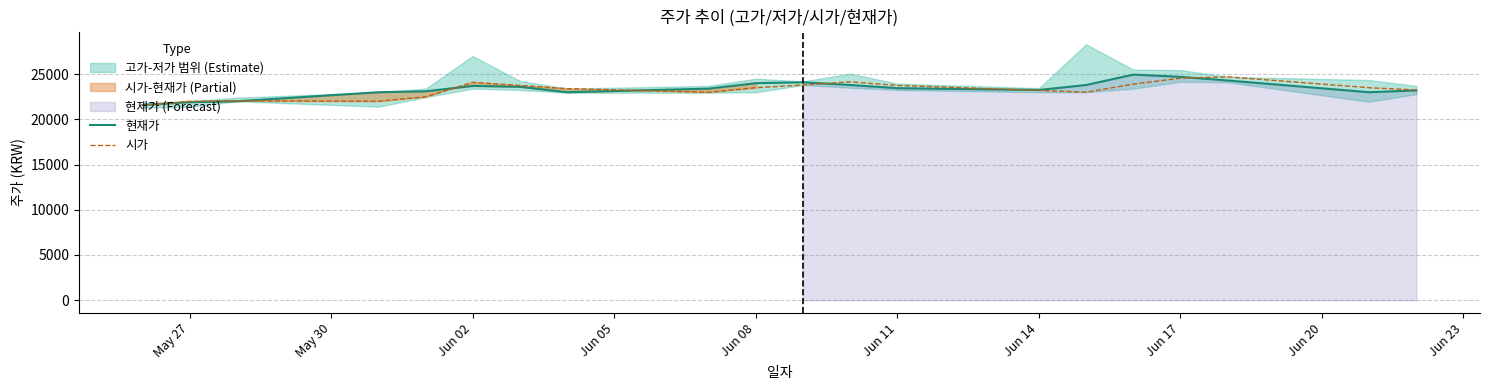

Is the value of 시가 at May 30 greater than the value of 현재가 at 14?

No